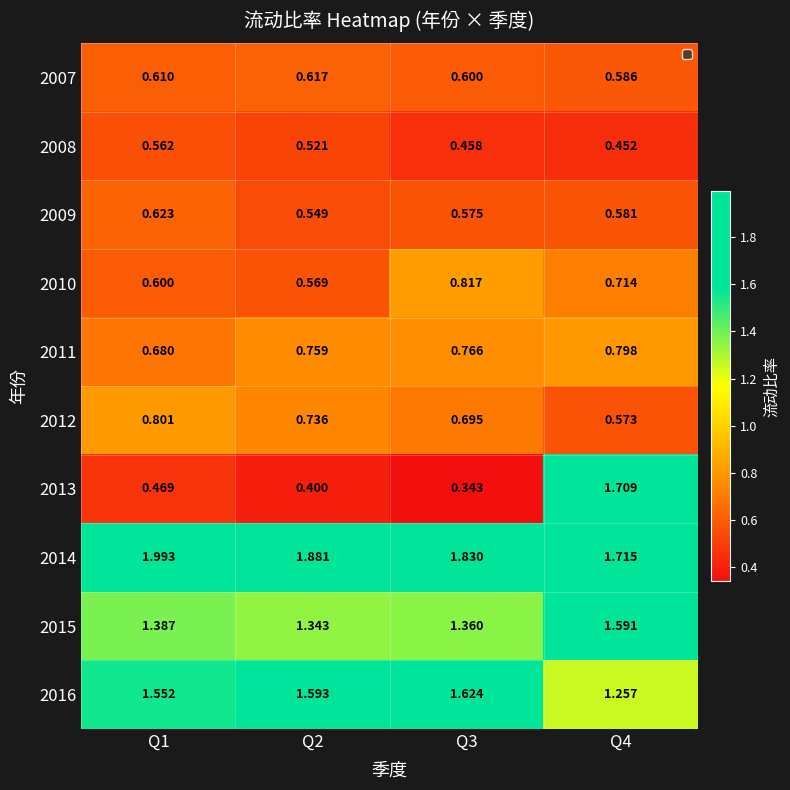

Is the value of 2010 at Q2 greater than the value of 2009 at Q1?

No